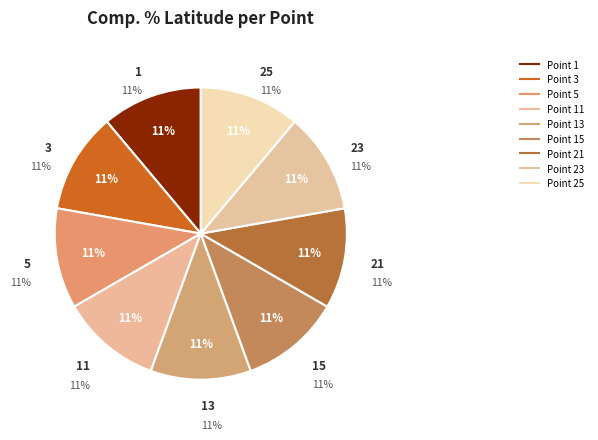

True or false: 23 accounts for 6% of the total.

False